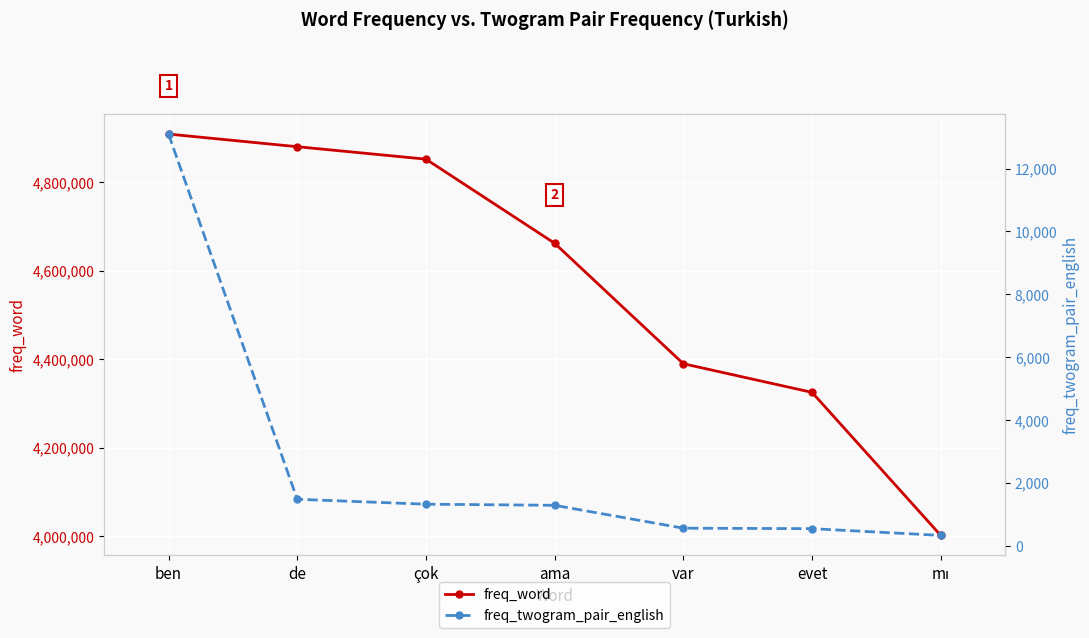

Is the value of freq_word at var greater than the value of freq_twogram_pair_english at çok?

Yes